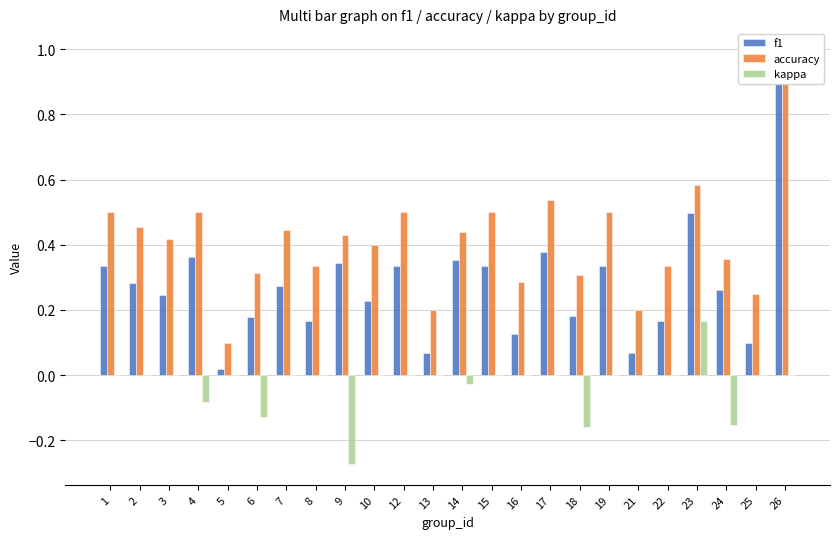

At which category is the sum across all series the highest?

26